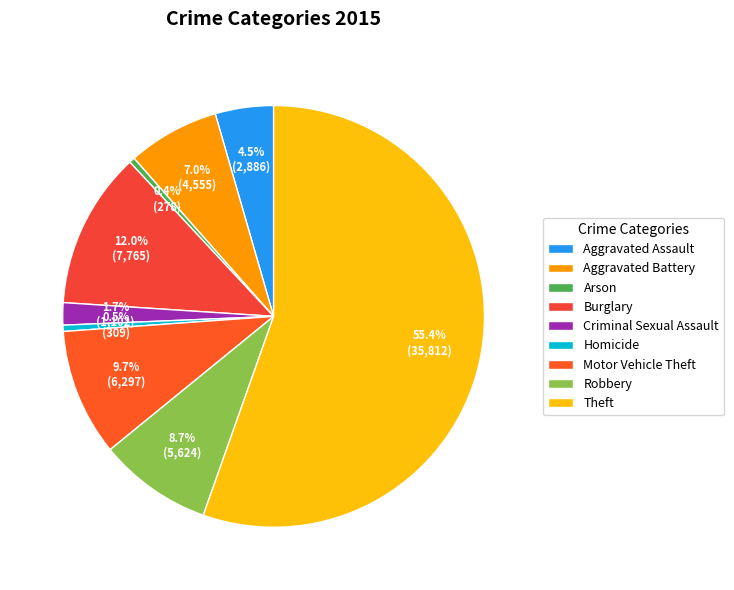

What is the largest slice in the pie chart?

Theft